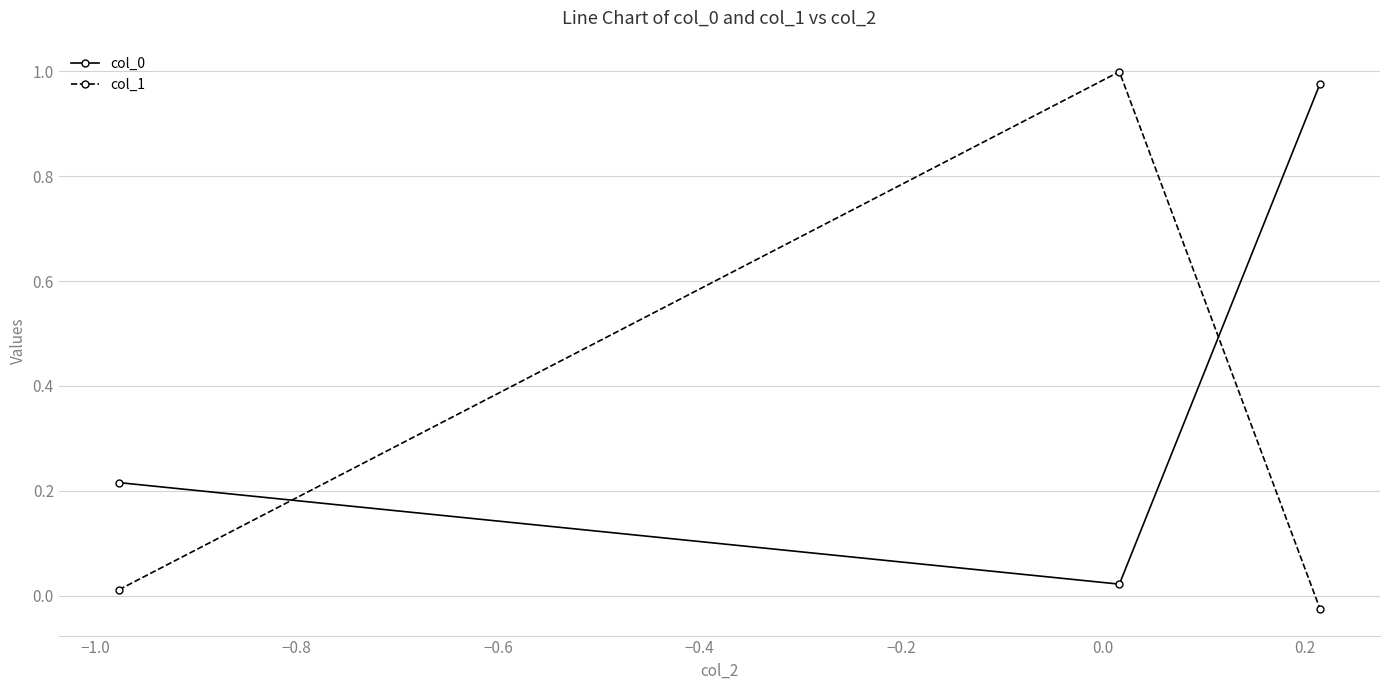

How many negative values does the col_1 series have?

1